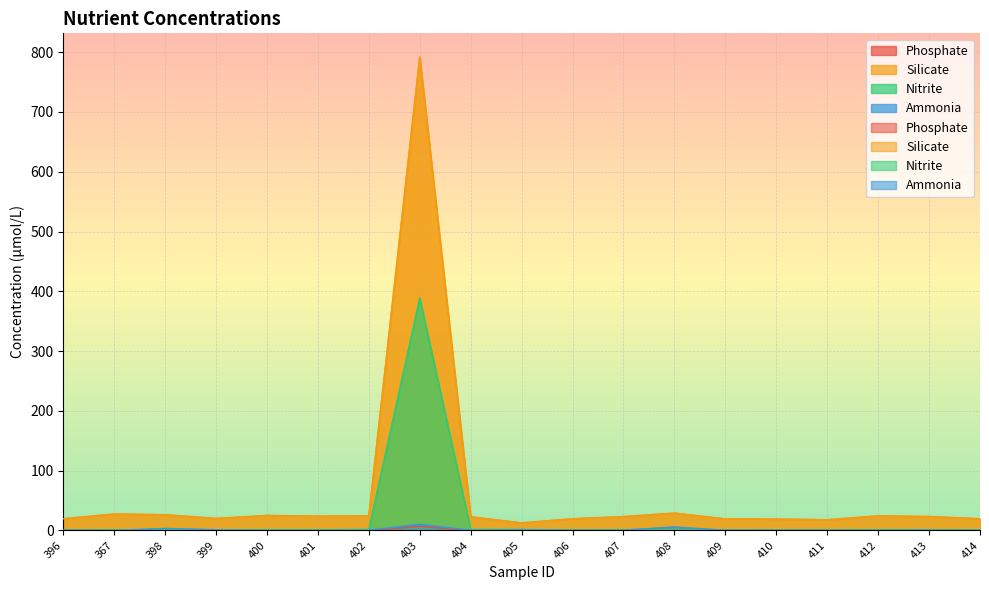

What is the label of the 15th point from the left?

410